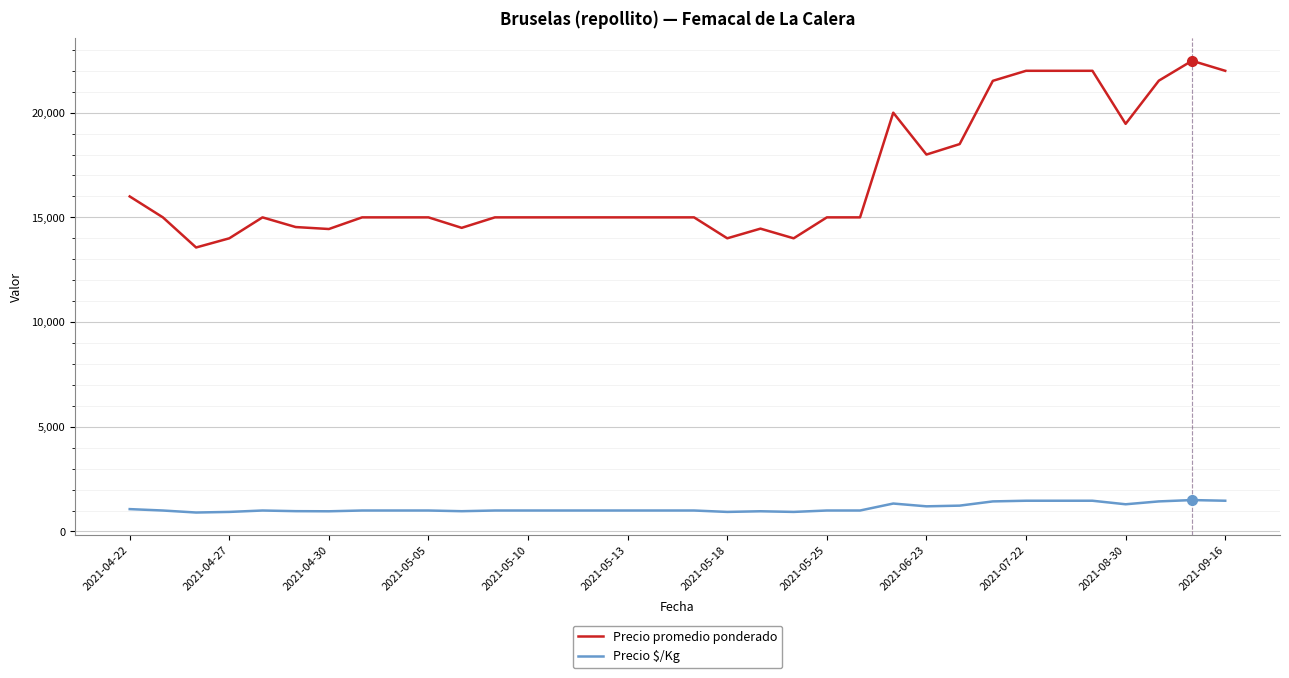

True or false: Precio promedio ponderado and Precio $/Kg intersect in this chart.

False